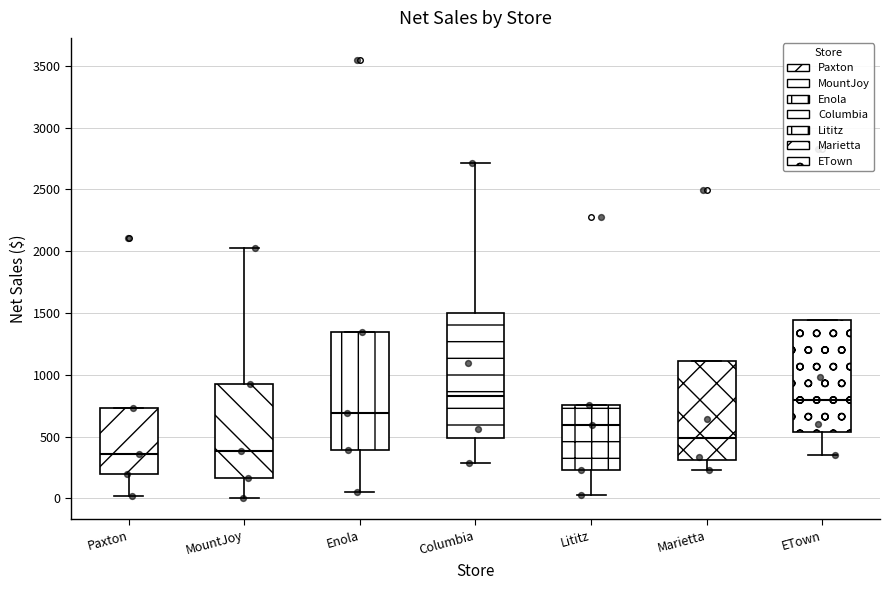

Where is the lower edge of the box for Enola on the y-axis? The values are not printed on the chart, so give them approximately, as read against the axis.

400